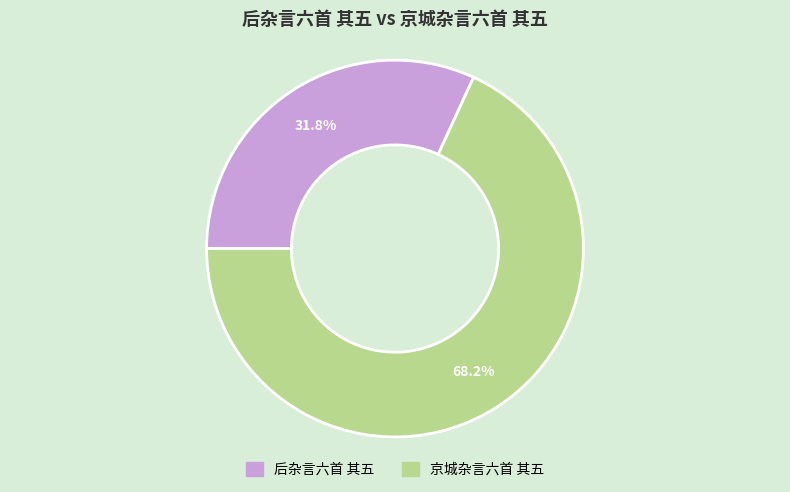

What is the ratio of the value at 后杂言六首 其五 to the value at 京城杂言六首 其五?

0.5